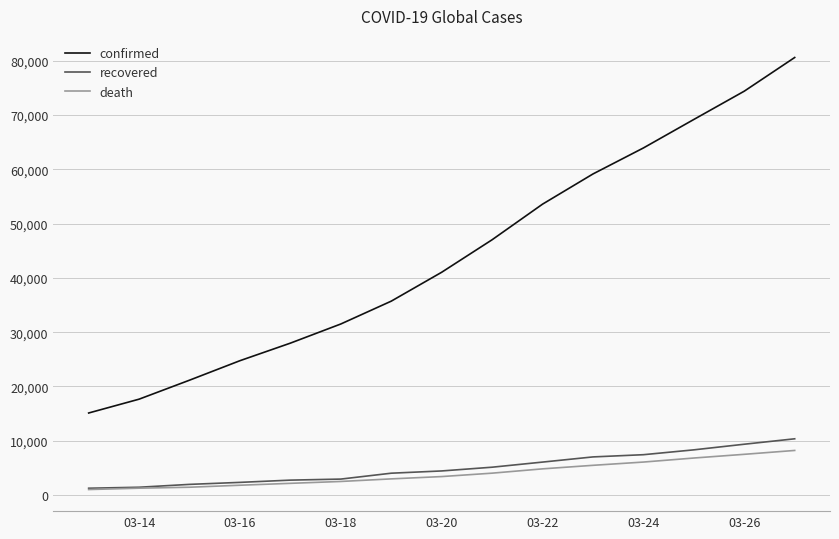

True or false: recovered and confirmed cross at least once.

False